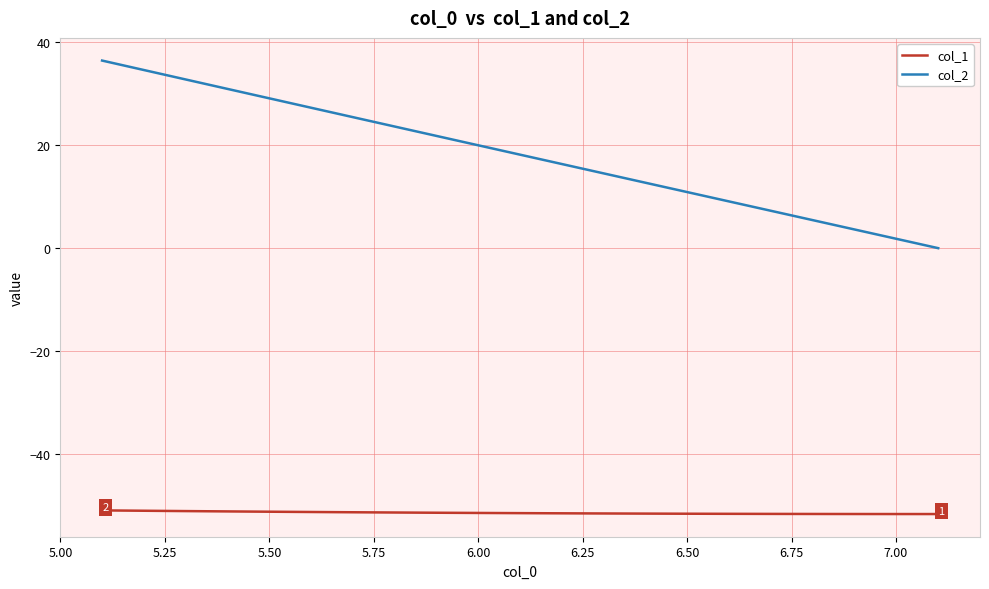

How many categories are shown in the chart?

40